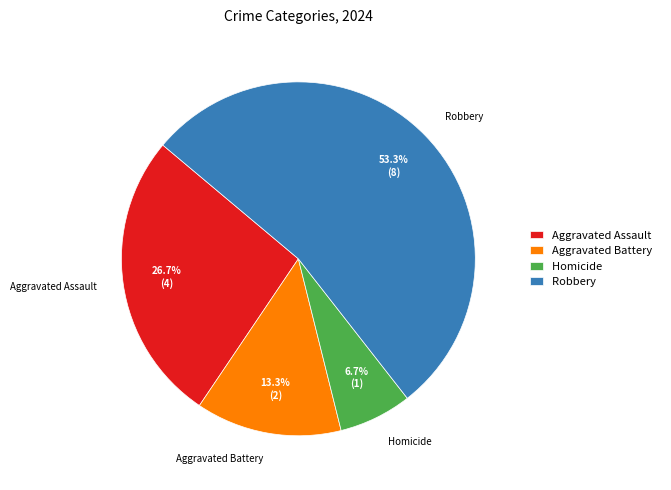

Does Robbery account for over 50% of the chart?

Yes